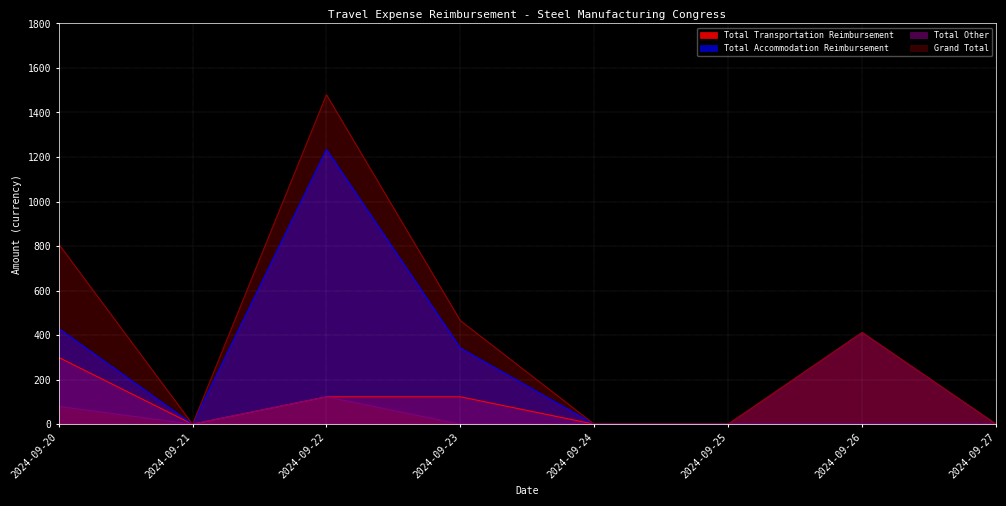

What is the difference between the maximum and second lowest values in the Total Other series?

412